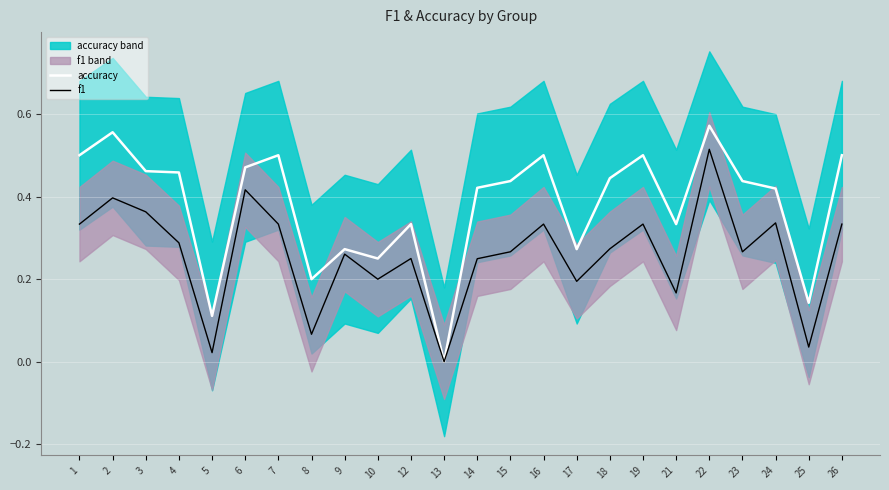

Is it true that accuracy equals 0.3 at 19?

False